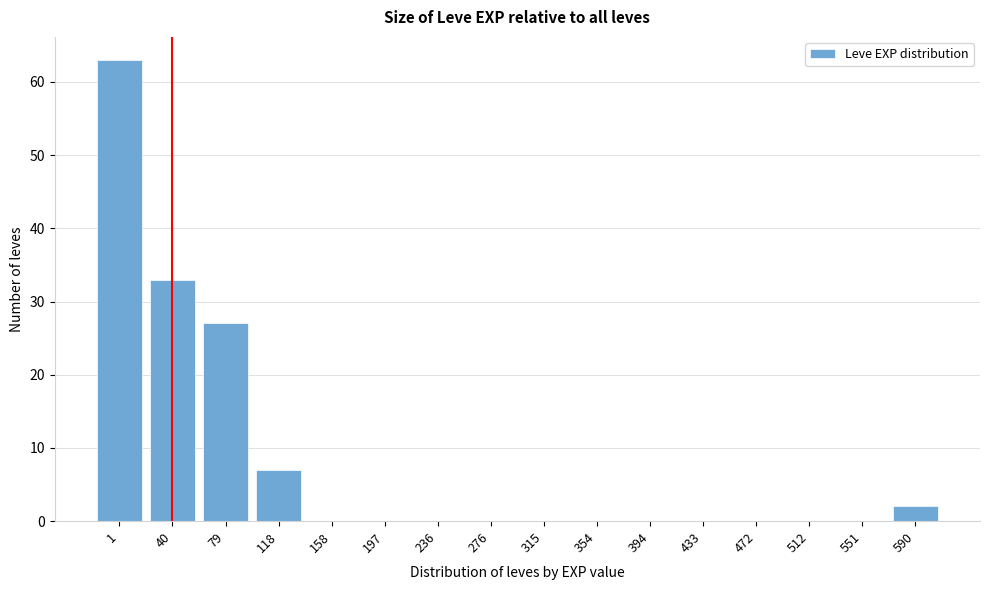

Reading right to left, what are all the values shown in this chart?

590=2	551=0	512=0	472=0	433=0	394=0	354=0	315=0	276=0	236=0	197=0	158=0	118=7	79=27	40=33	1=63